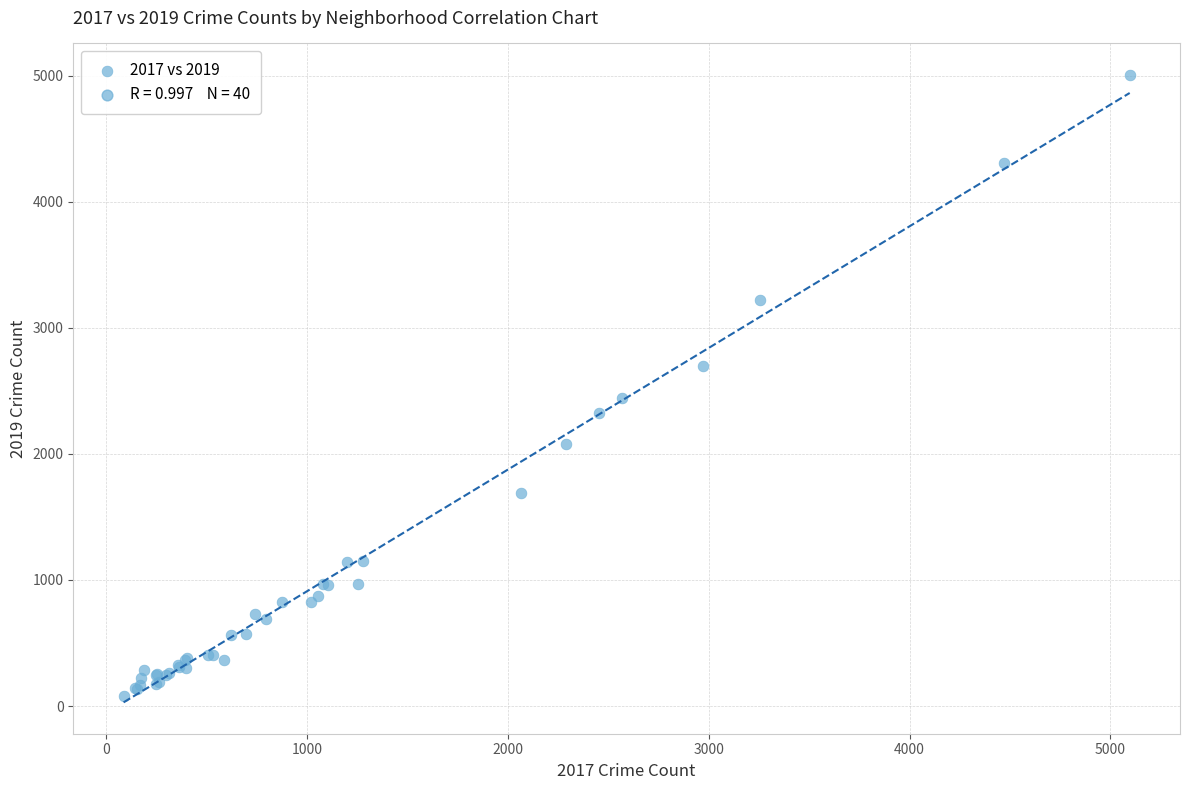

What Y value in the scatter plot is closest to 2542?

2441